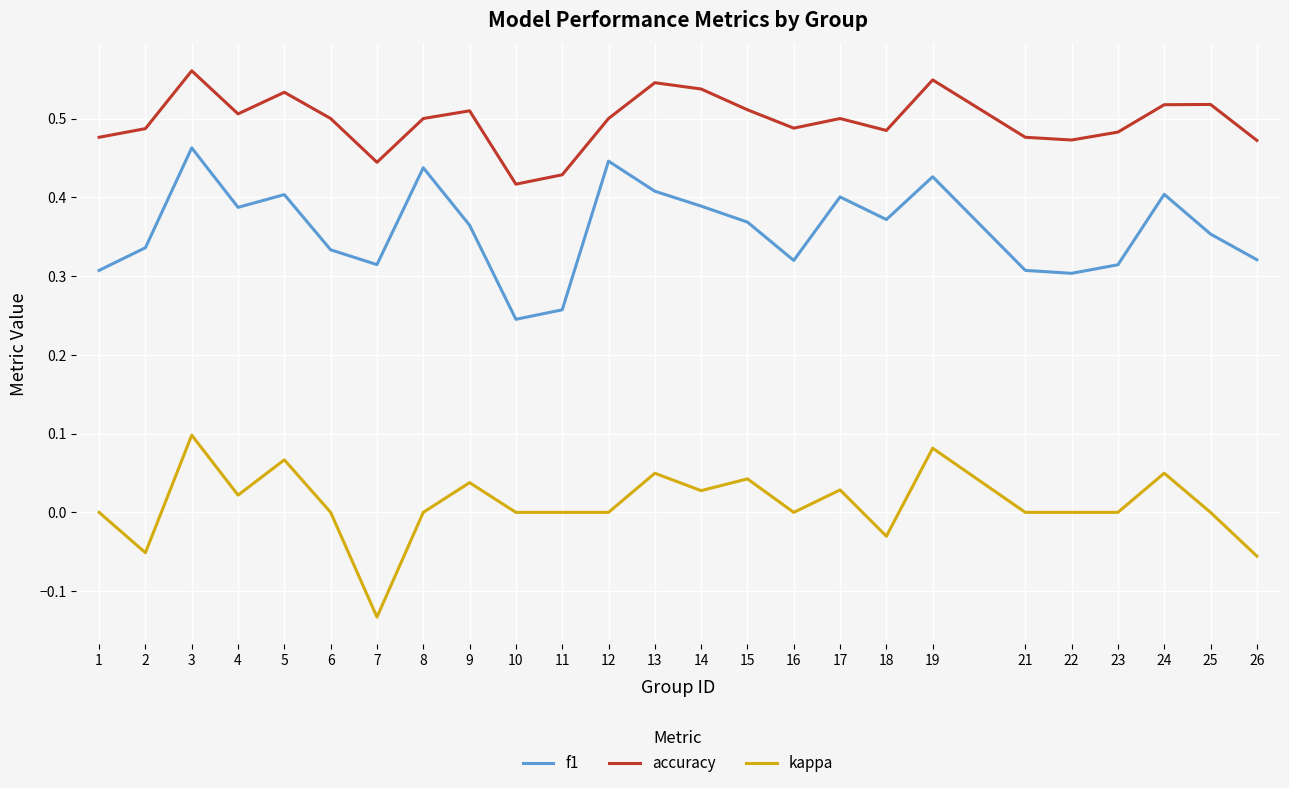

Is the value of kappa at 3 greater than the value of f1 at 8?

No